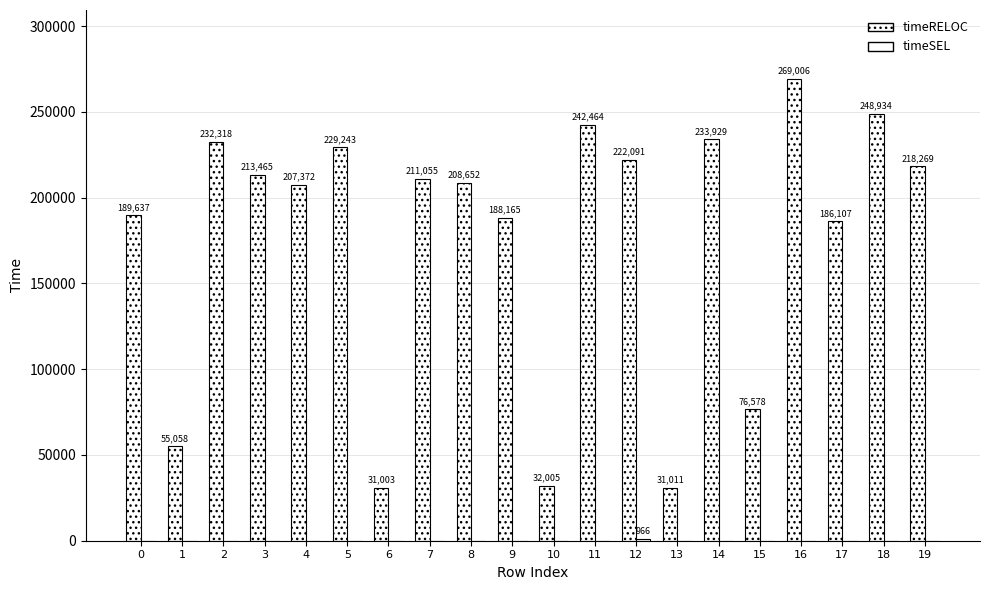

How many data points does each series have?

20